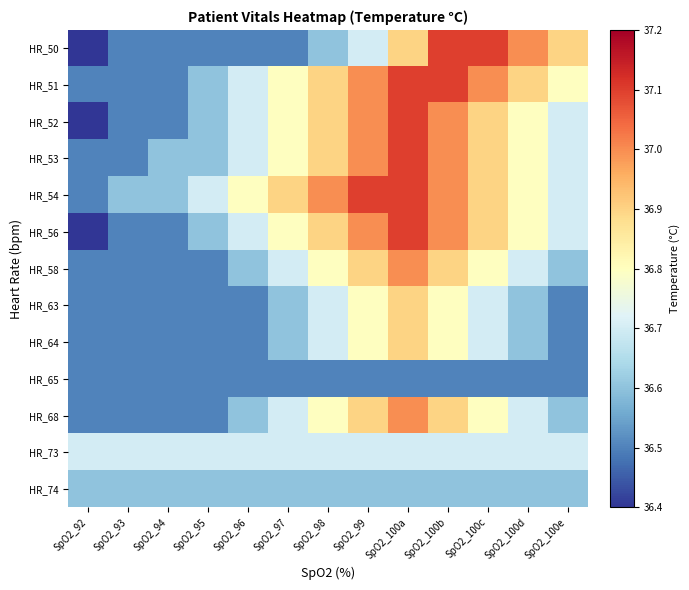

Rank the series by their maximum value, from highest to lowest.

HR_50, HR_51, HR_52, HR_53, HR_54, HR_56, HR_58, HR_68, HR_63, HR_64, HR_73, HR_74, HR_65